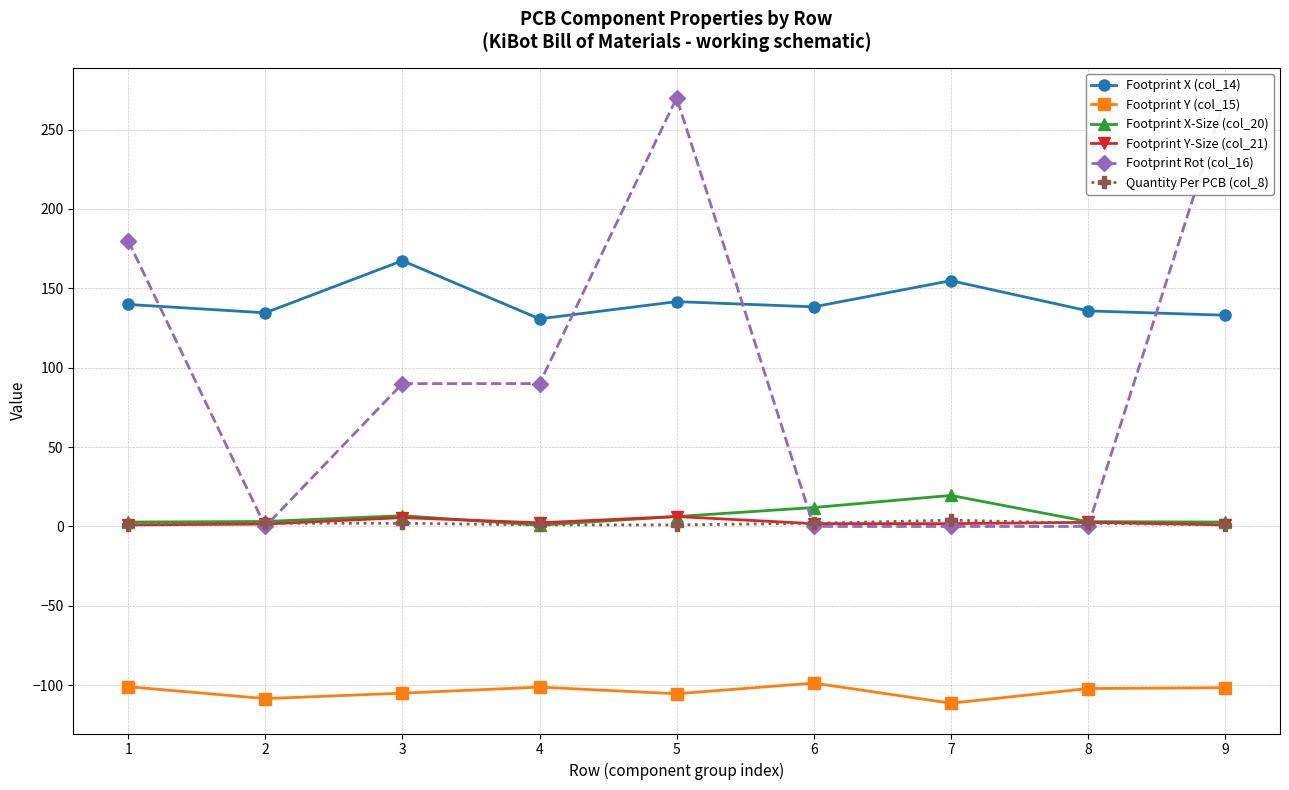

At which category is the sum across all series the highest?

5